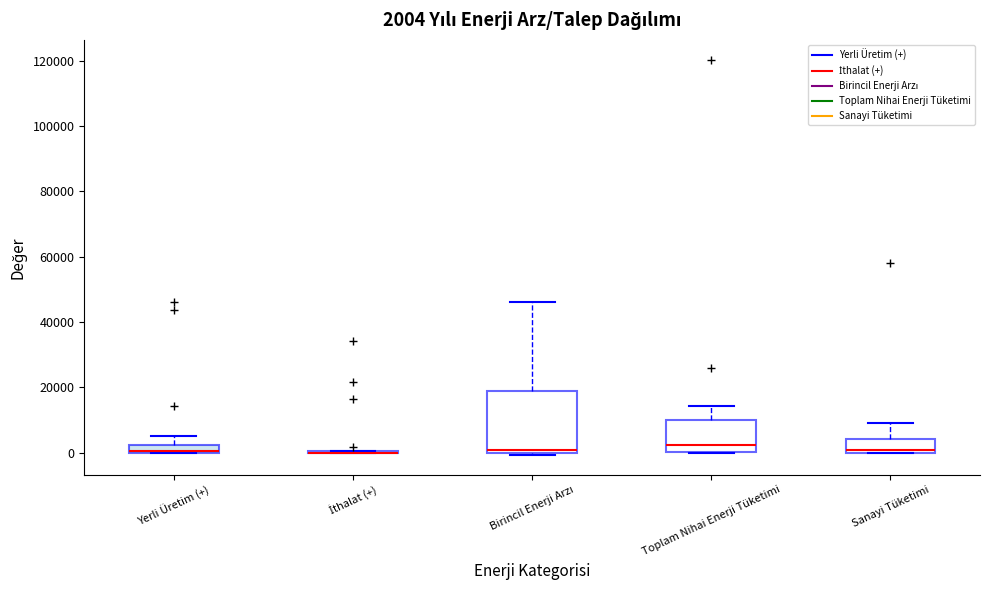

Which box is the tallest, from its lower edge to its upper edge?

Birincil Enerji Arzı